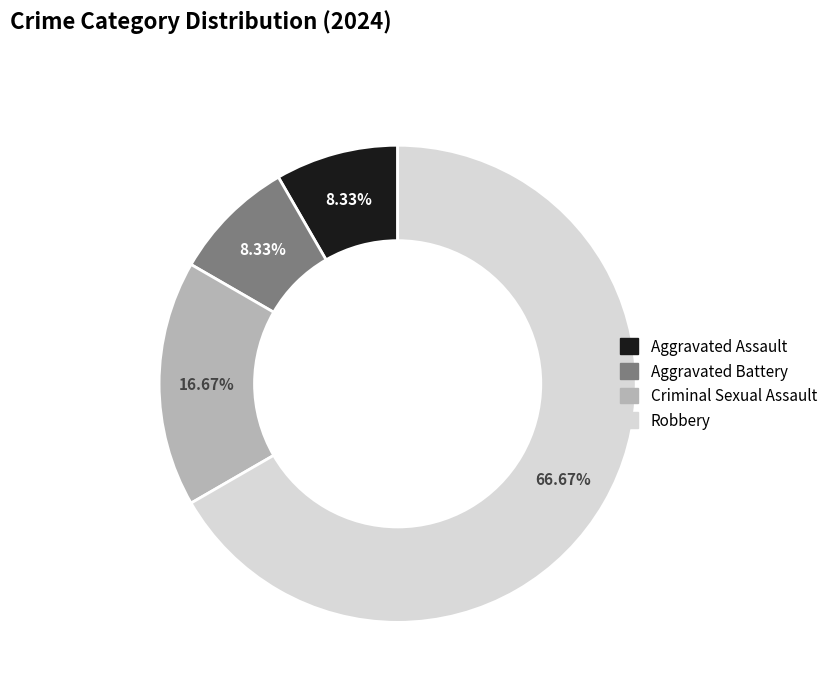

Count the number of slices in the pie.

4